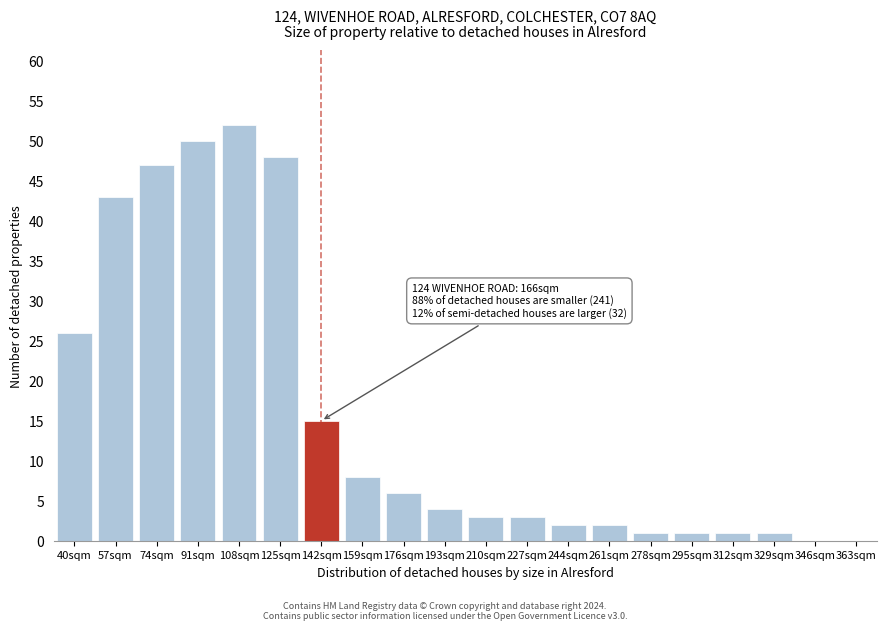

Reading left to right, list all the values displayed in this chart.

40sqm=26	57sqm=43	74sqm=47	91sqm=50	108sqm=52	125sqm=48	142sqm=15	159sqm=8	176sqm=6	193sqm=4	210sqm=3	227sqm=3	244sqm=2	261sqm=2	278sqm=1	295sqm=1	312sqm=1	329sqm=1	346sqm=0	363sqm=0